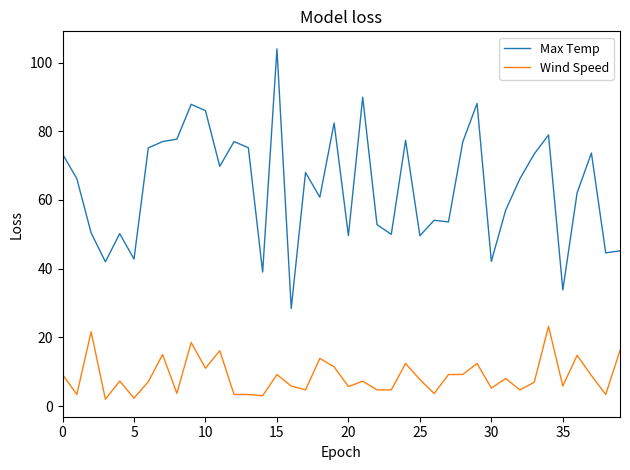

In Max Temp, how many points are higher than both neighbors (excluding endpoints)?

12